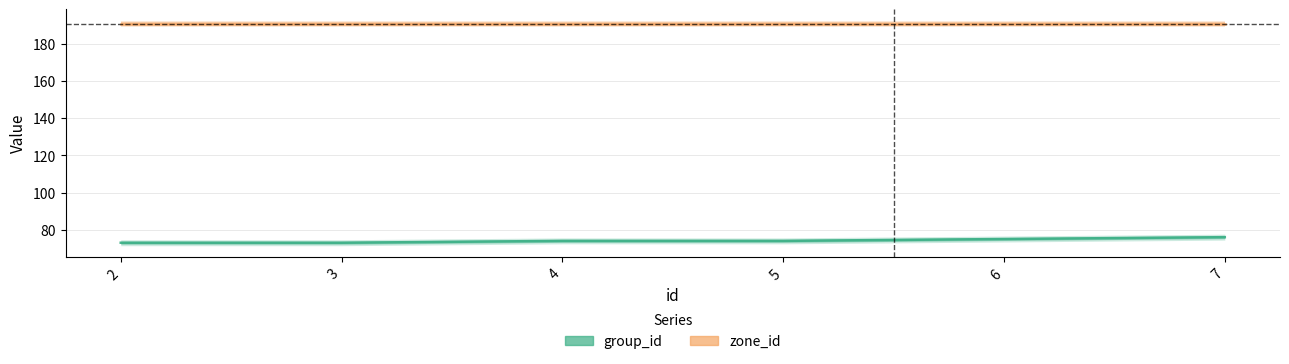

What is the average value of the zone_id series?

191